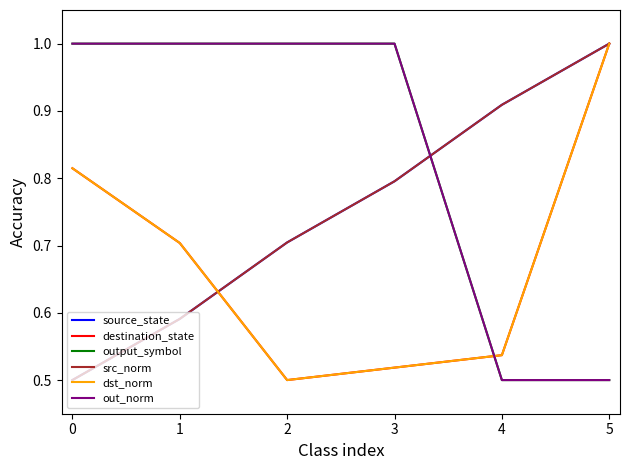

How many lines are shown in the chart?

6